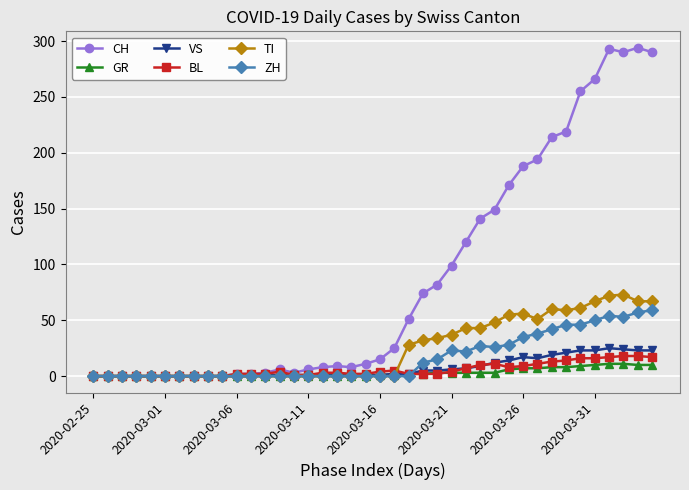

Which series has the largest range (max minus min)?

CH